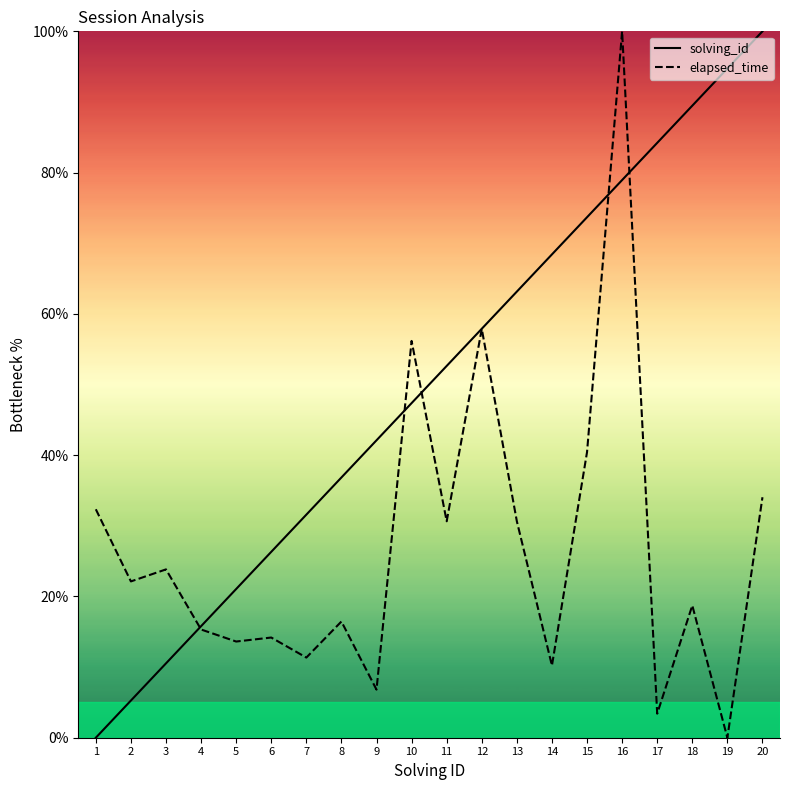

At how many categories does at least one series exceed 45?

11